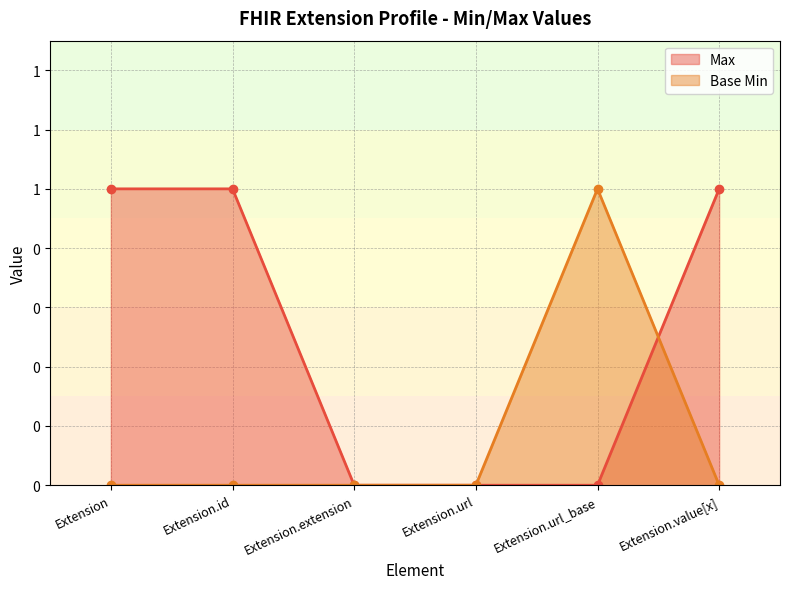

How many lines are shown in the chart?

2